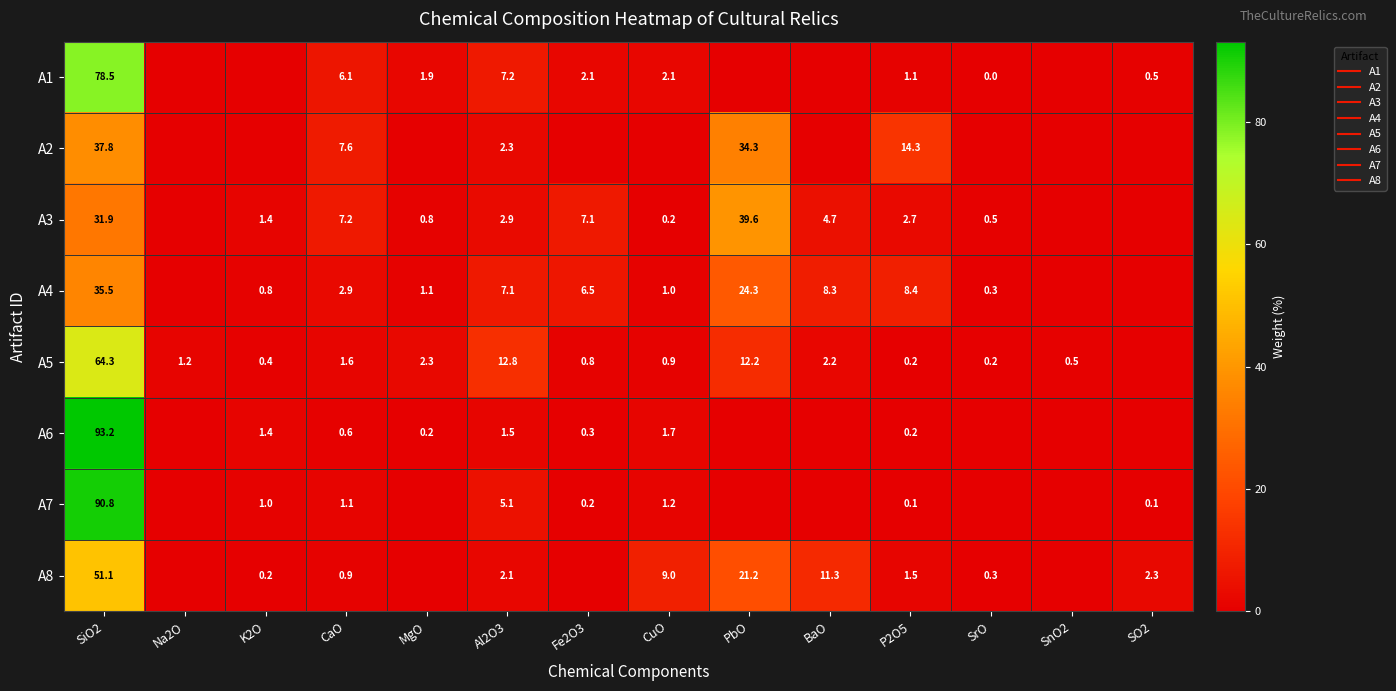

What is the average value of the A1 series?

7.1